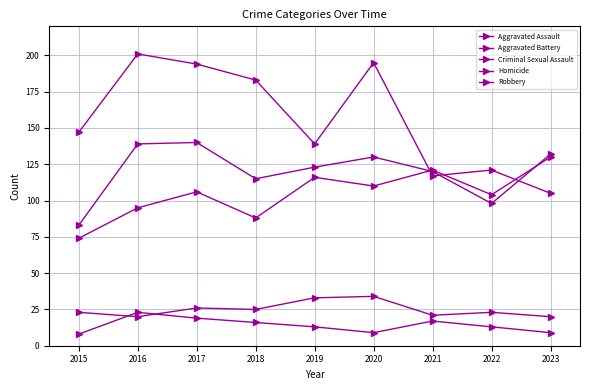

Is this an area chart (filled region under the line)?

No